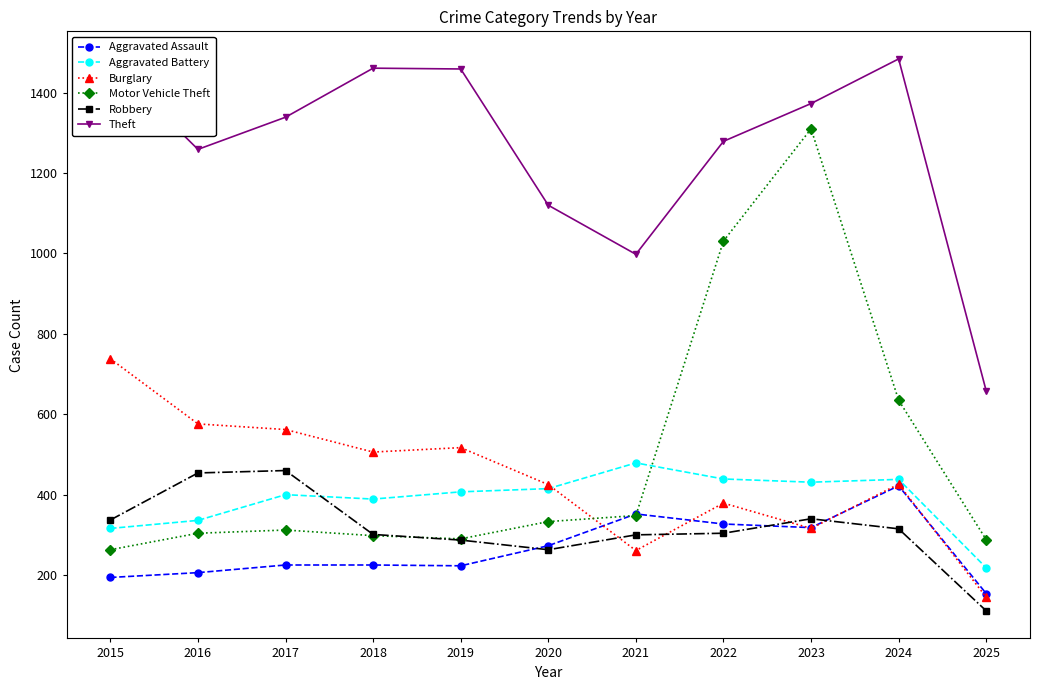

What is the value of the Aggravated Battery point at the 4th from the left?

389